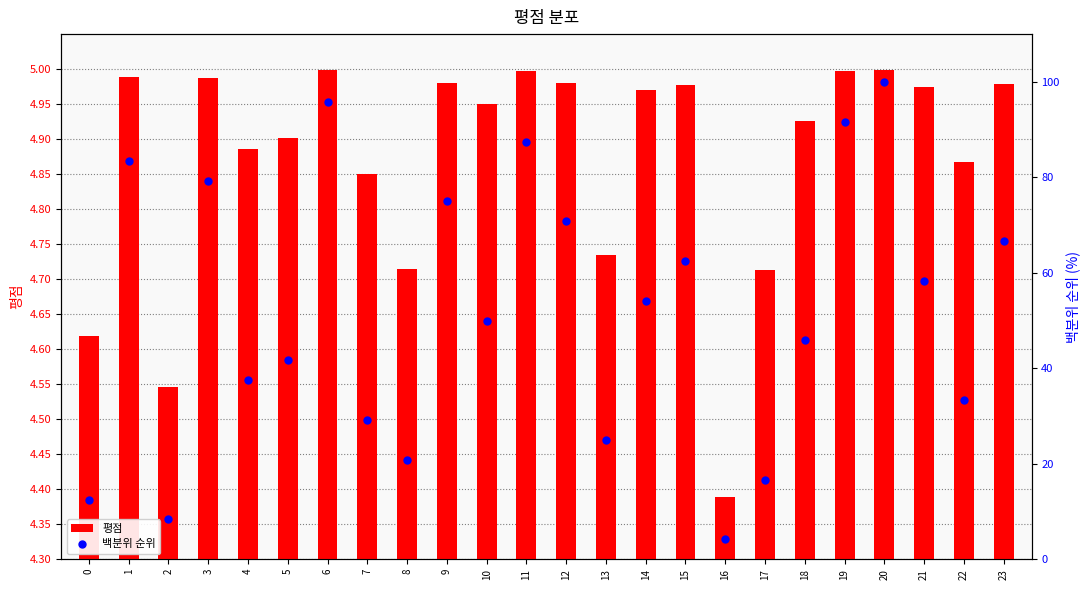

Which series reaches the minimum Y coordinate?

백분위 순위